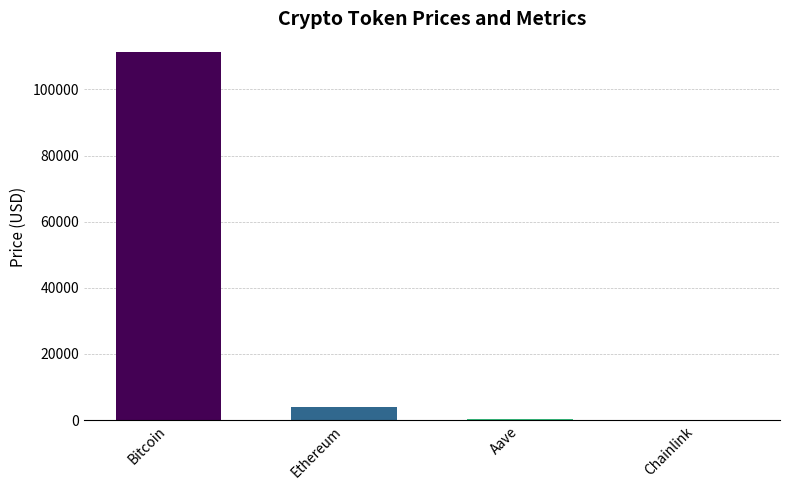

Count the number of values greater than 3935.

2